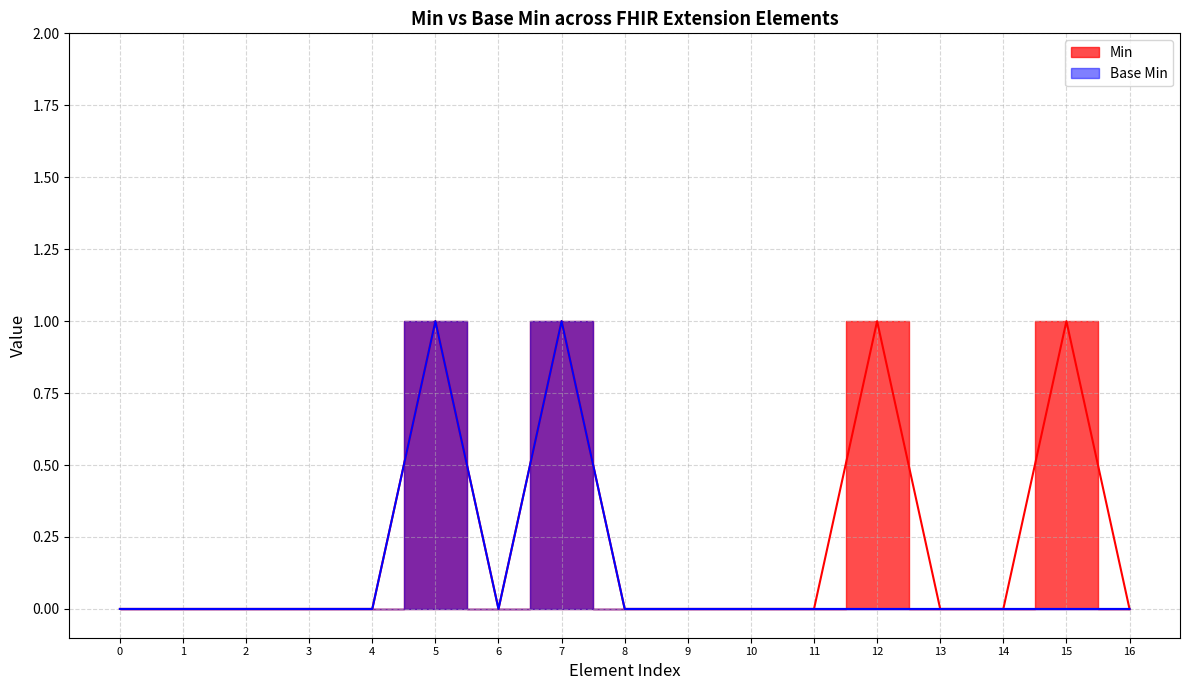

Rank the series by their average value, from highest to lowest.

Min, Base Min